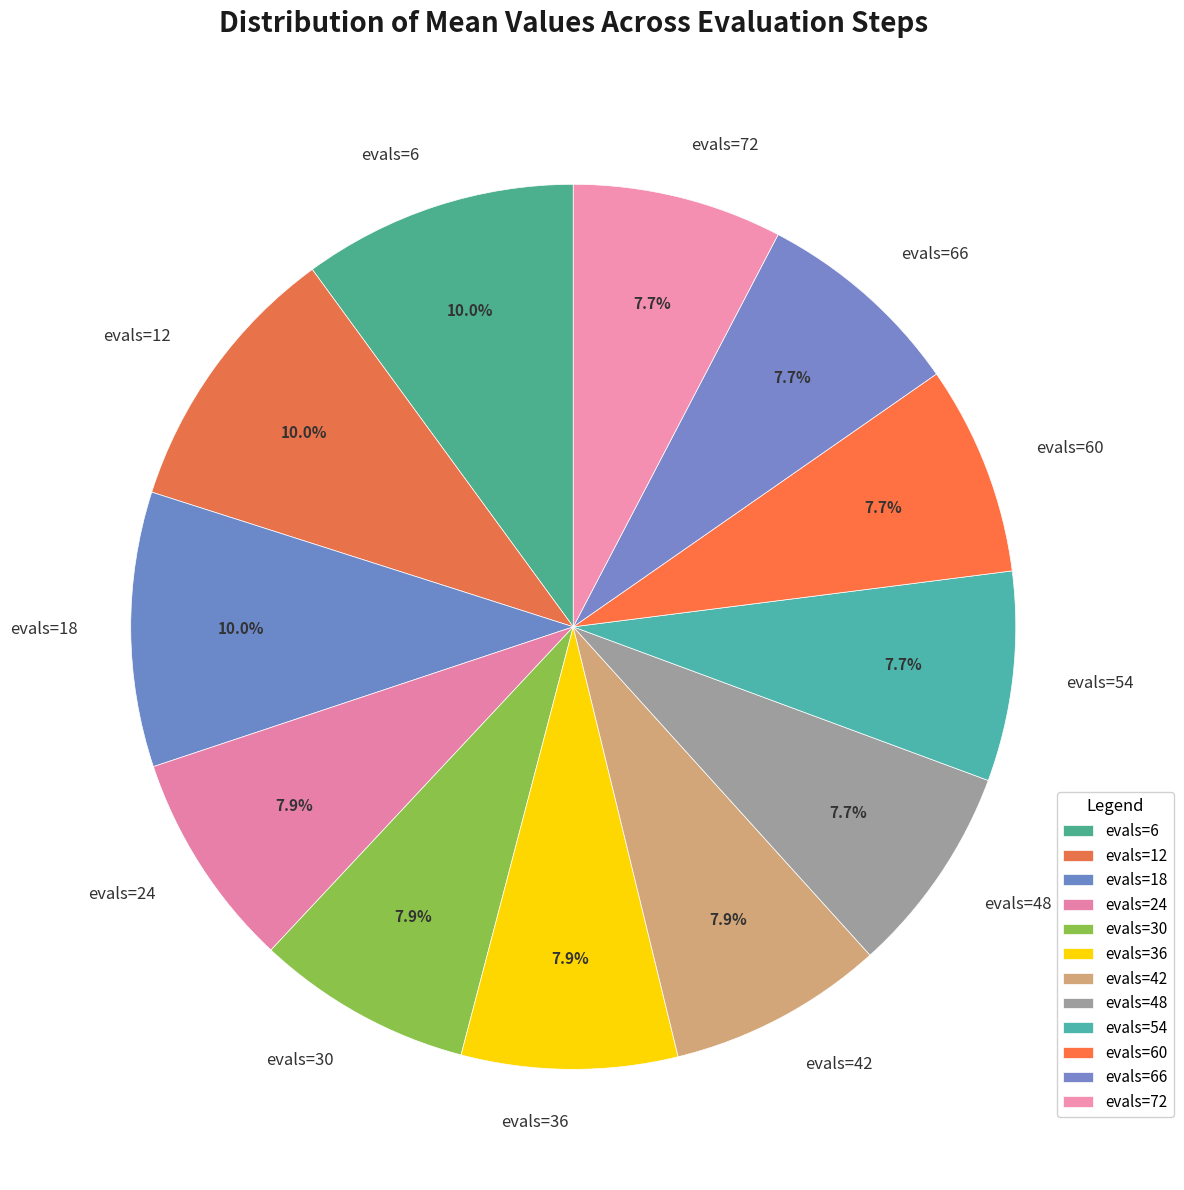

Does evals=12 represent more than half of the total?

No